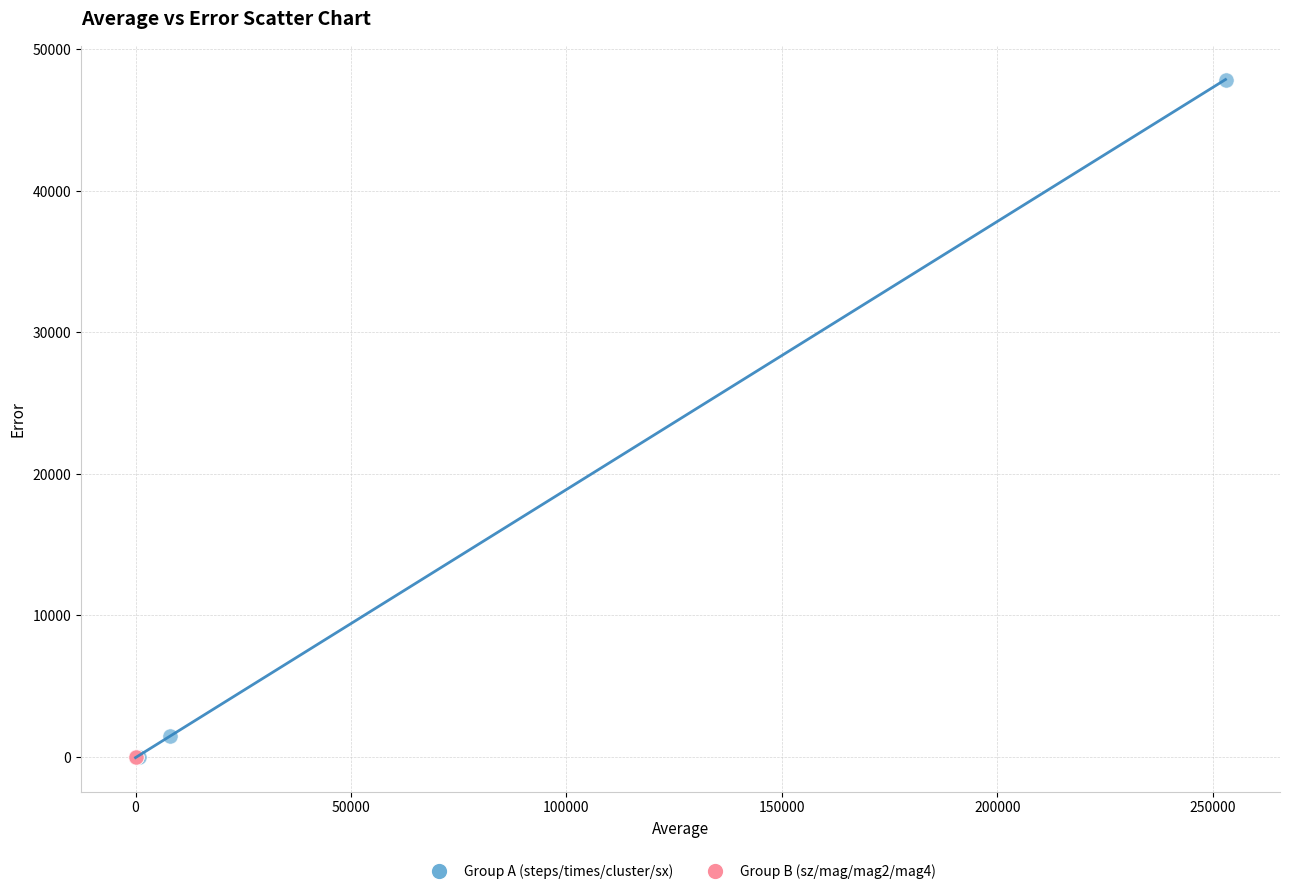

Which series reaches the maximum Y coordinate?

Group A (steps/times/cluster/sx)